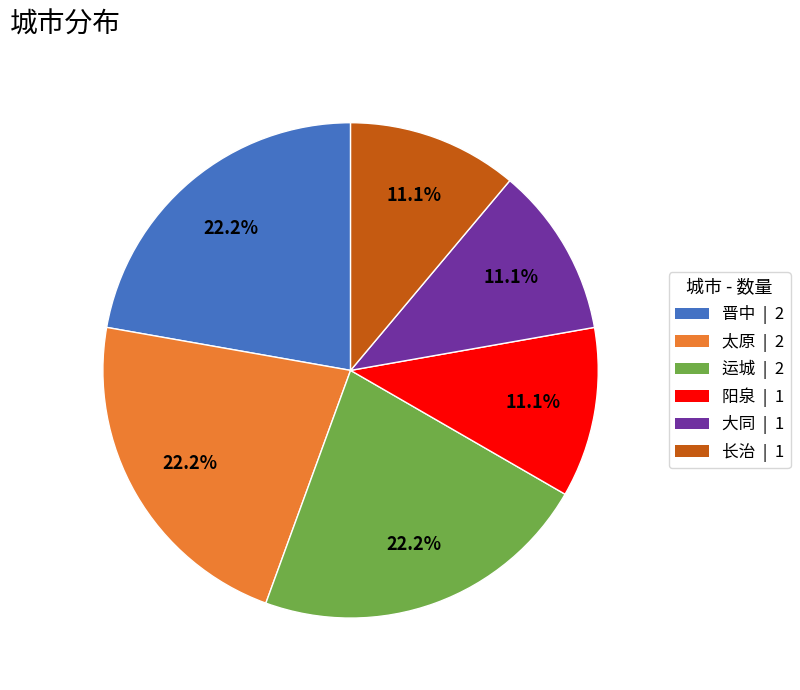

The 长治 slice represents 11% of the pie. True or false?

True